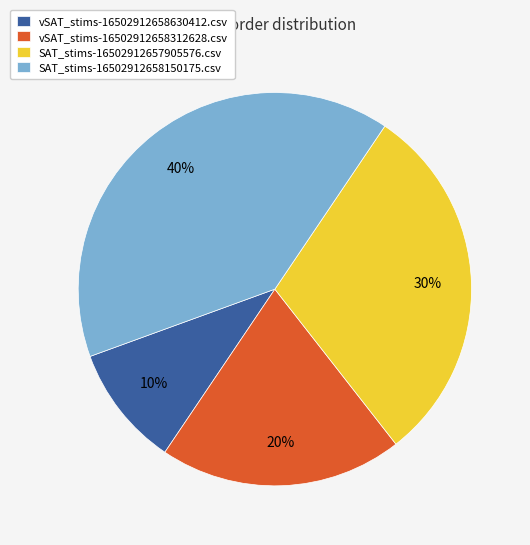

How many segments does this pie chart have?

4